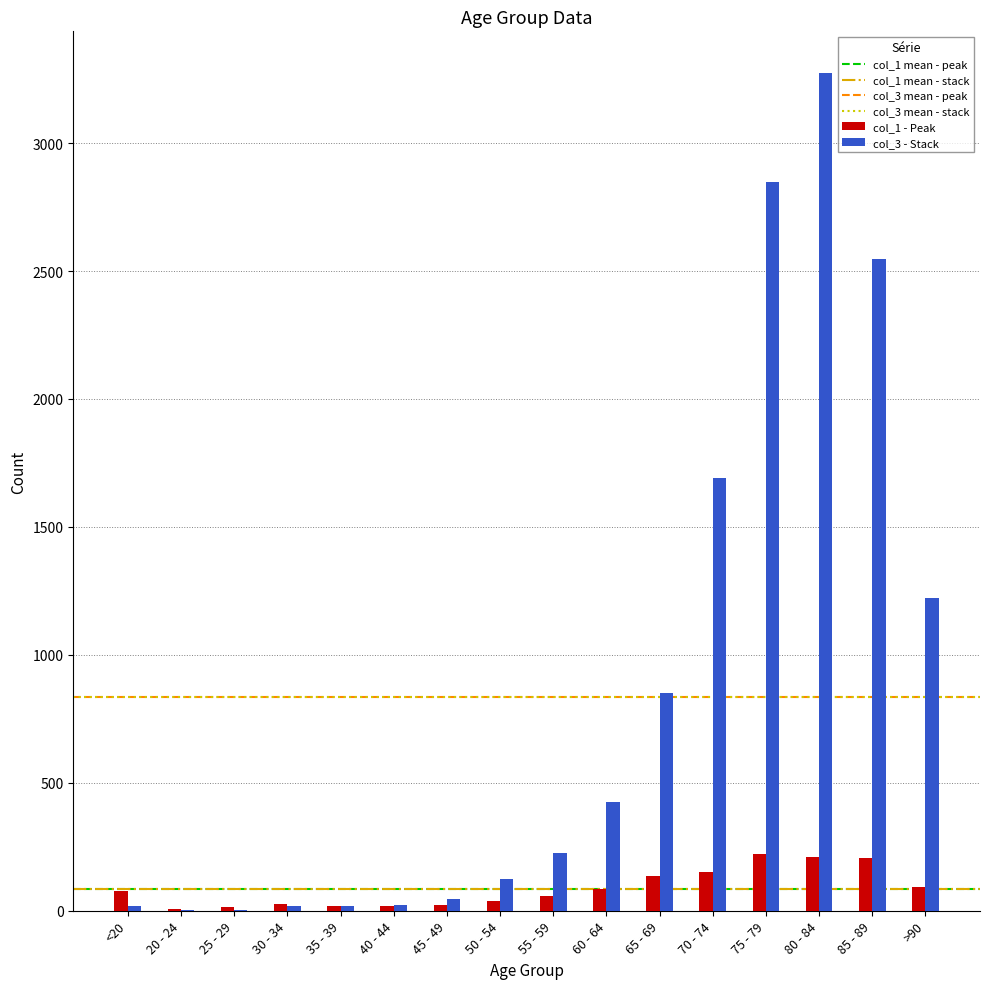

Is the value of col_1 - Peak at 75 - 79 greater than the value of col_3 - Stack at 75 - 79?

No